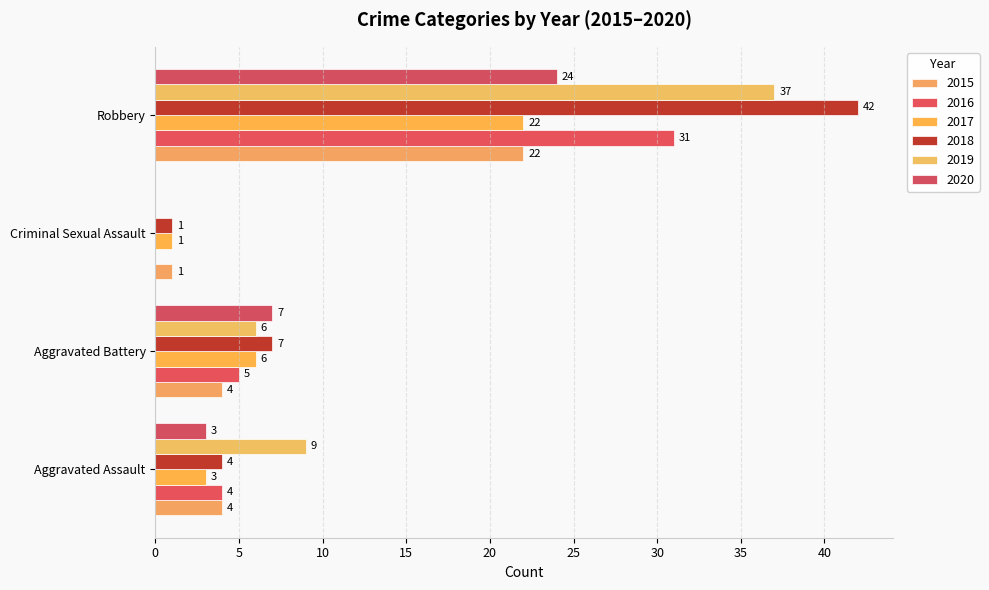

Count the number of data series in this chart.

6